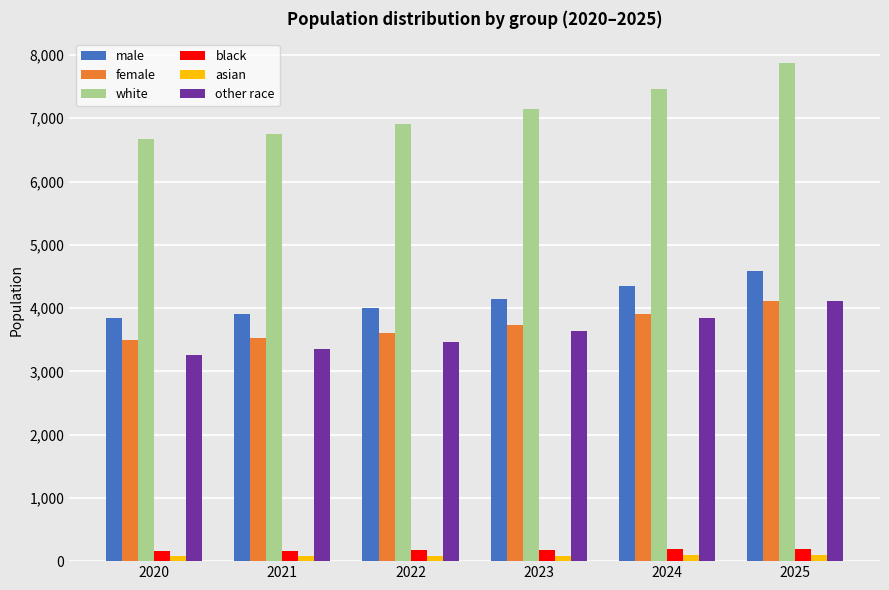

How many bars are there in total?

36